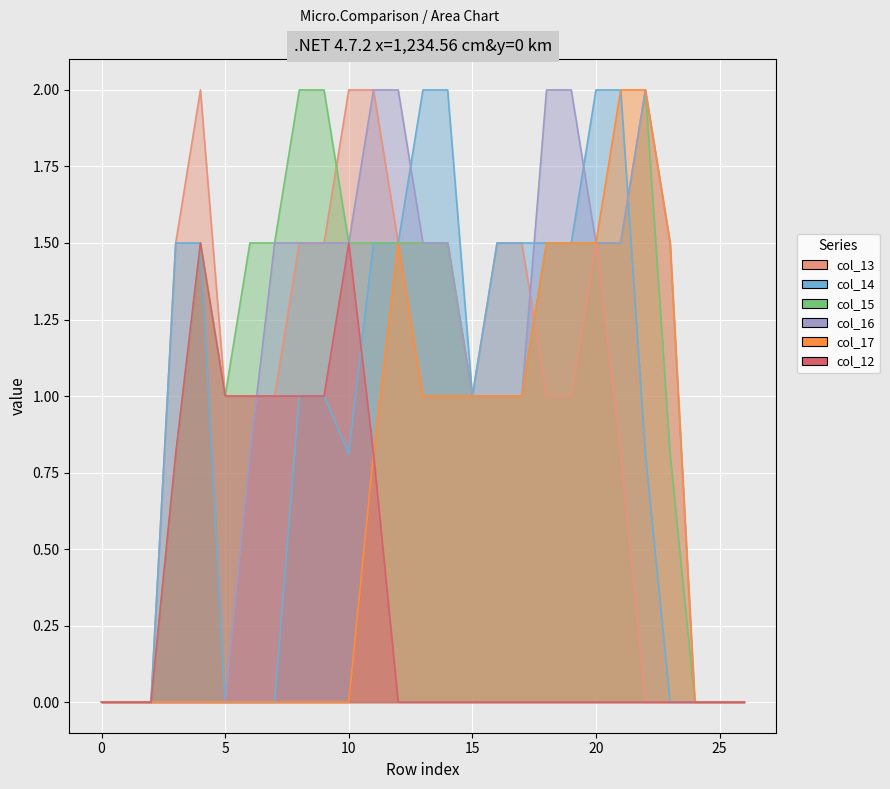

Which category has the highest value across all series?

4